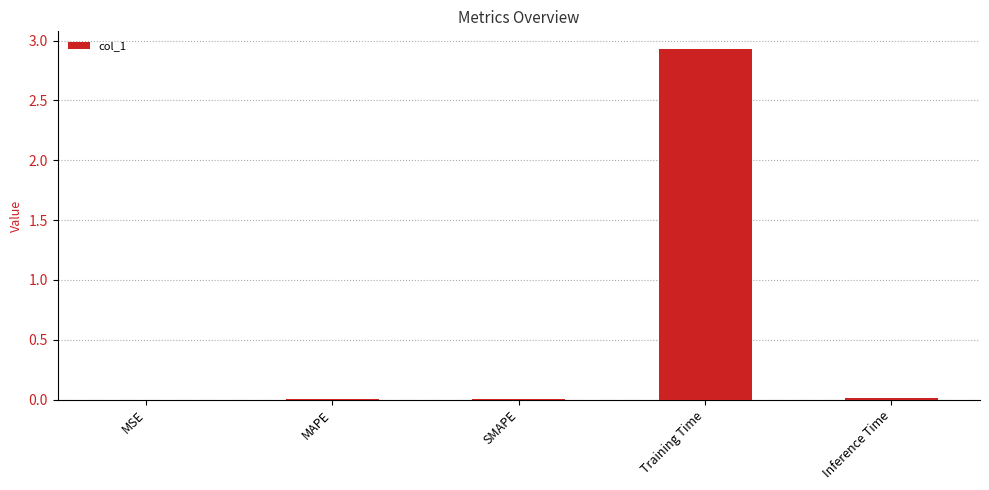

The value at Inference Time is 0.0. True or false?

True